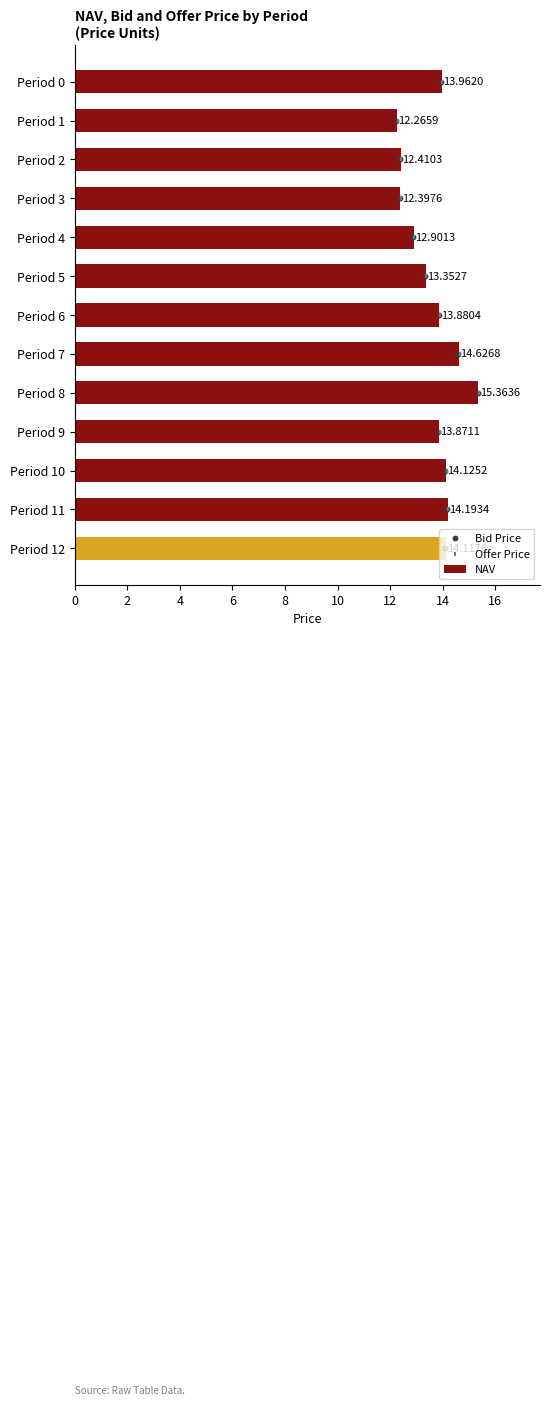

Which series reaches the maximum Y coordinate?

NAV